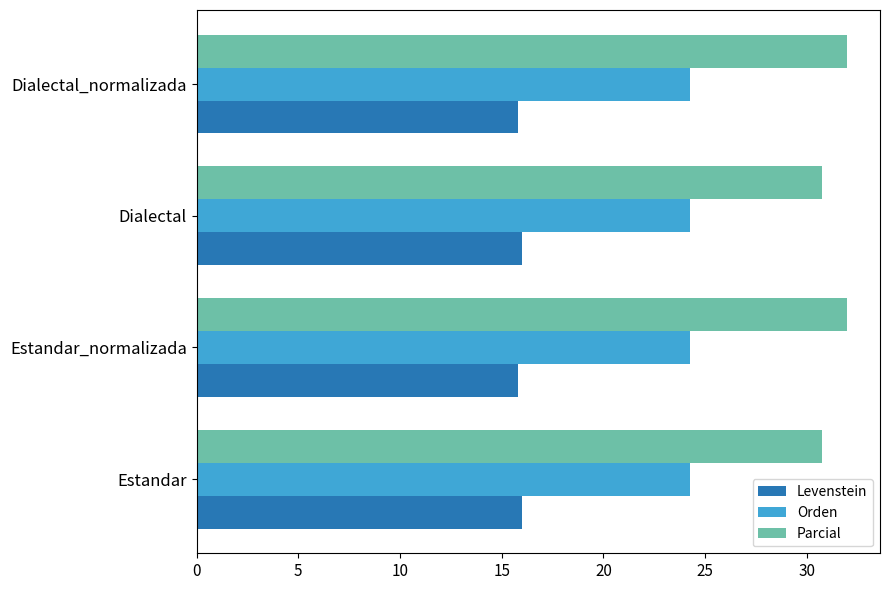

How many distinct data groups are displayed?

3